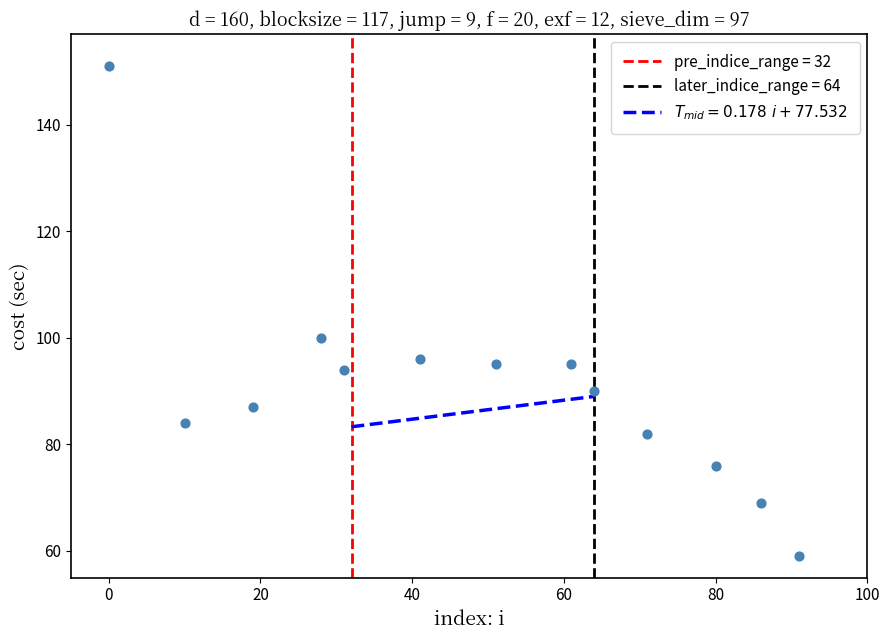

What Y value in the scatter plot is closest to 105?

100